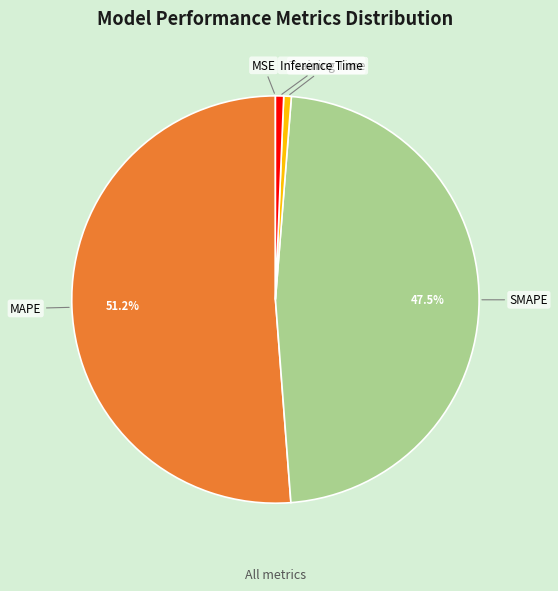

Which has a higher value, MAPE or Training Time?

MAPE